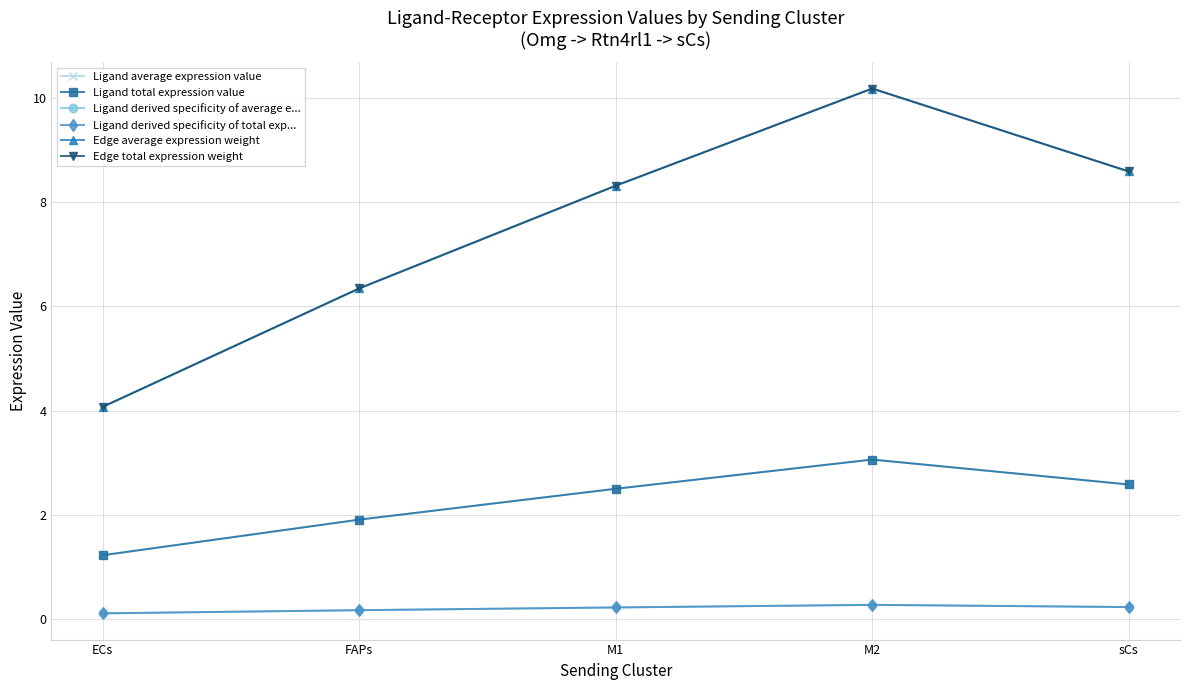

Does the chart have visible grid lines?

Yes